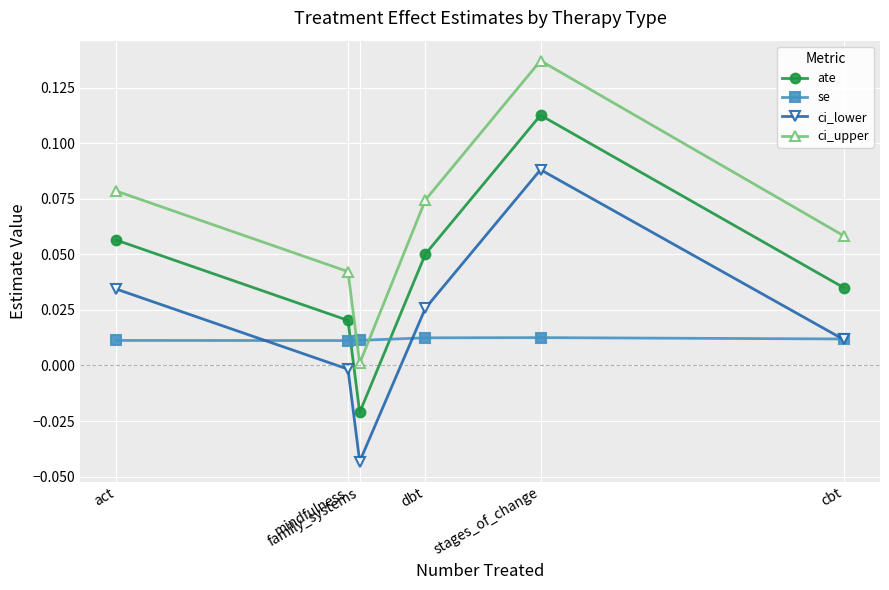

At which category is the sum across all series the highest?

stages_of_change